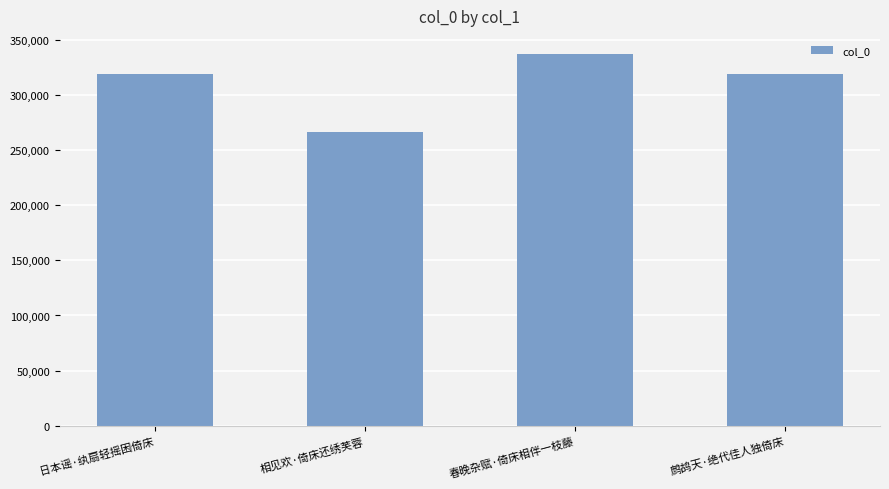

Approximately how many times larger is the value at 春晚杂赋·倚床相伴一枝藤 compared to 日本谣·纨扇轻摇困倚床?

1.1